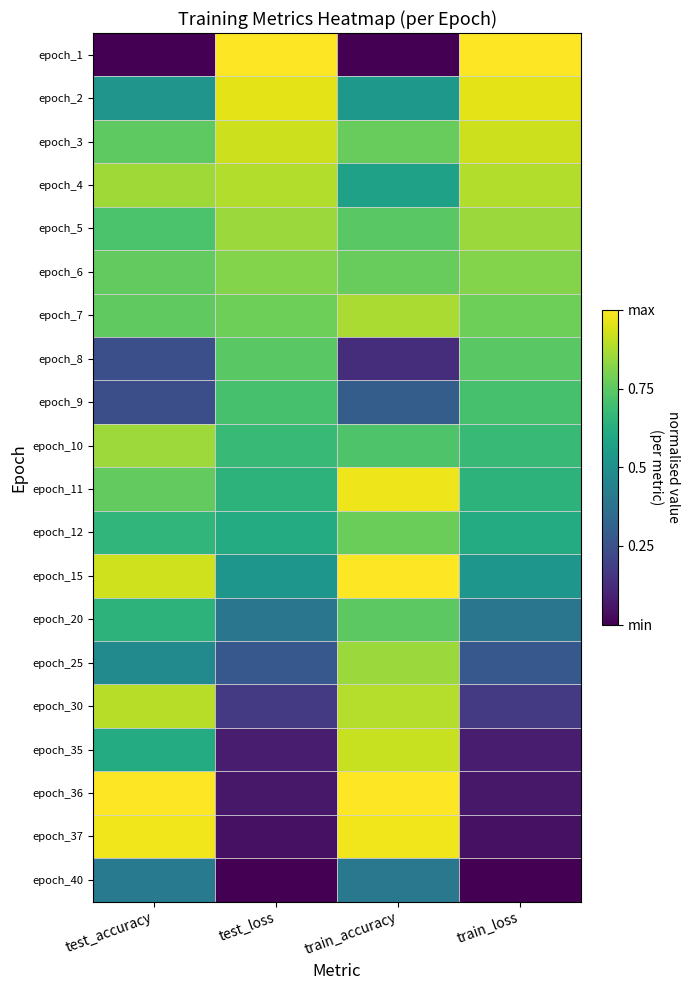

What is the total value across all series at train_accuracy?

13.9